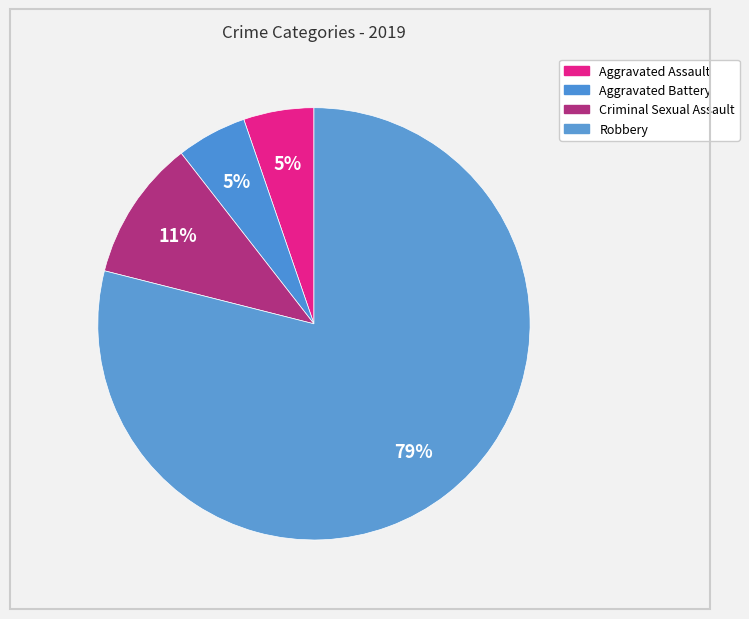

How many segments does this pie chart have?

4